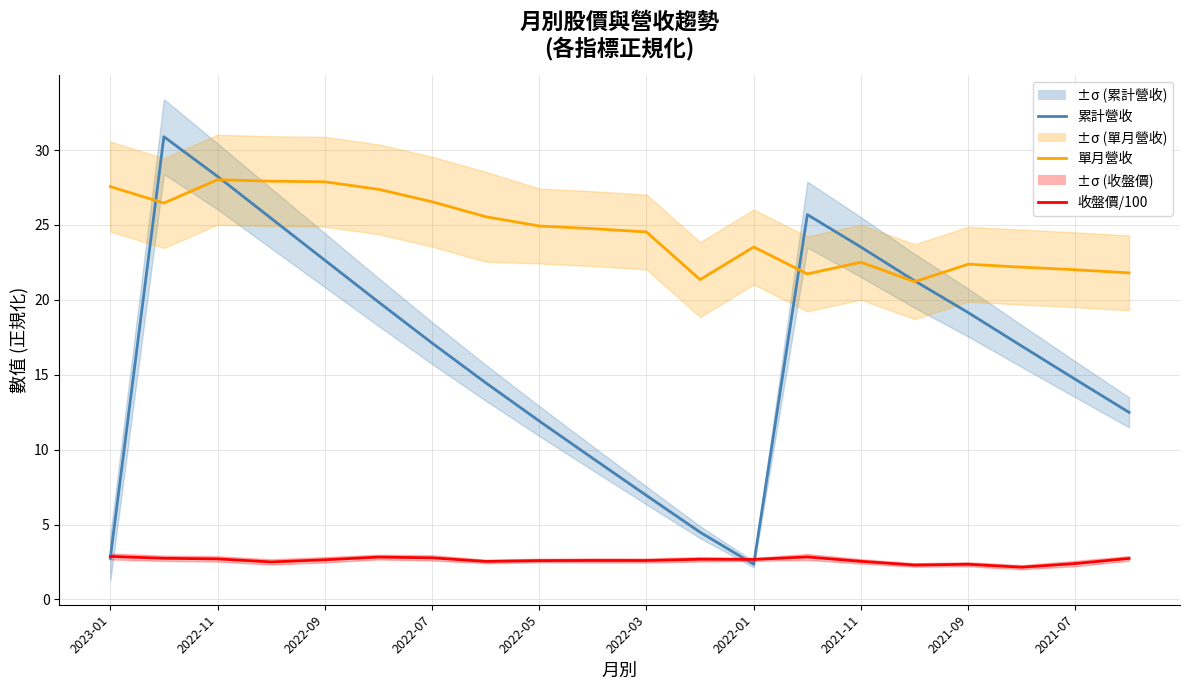

The 累計營收 series shows 11.0 at 2022-03. True or false?

False